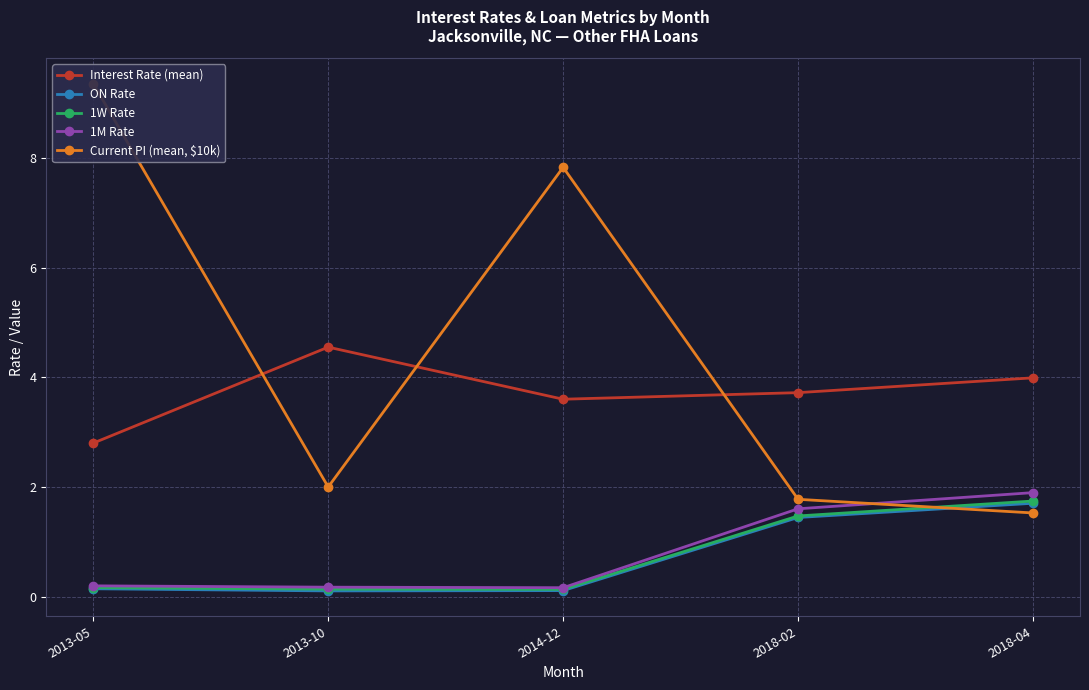

True or false: Interest Rate (mean) and 1M Rate cross at least once.

False